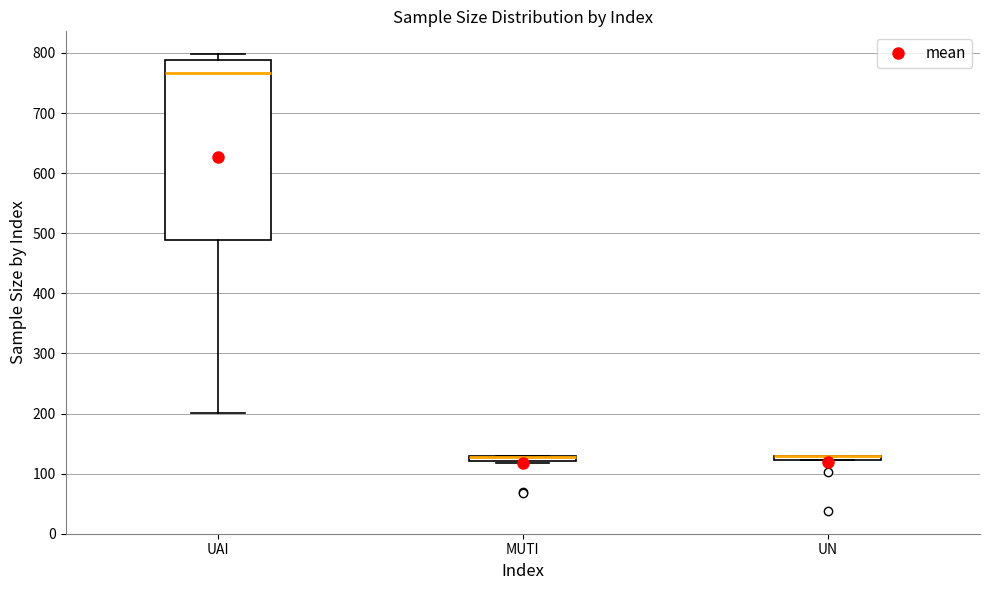

Where is the upper edge of the box for UN on the y-axis? The values are not printed on the chart, so give them approximately, as read against the axis.

130